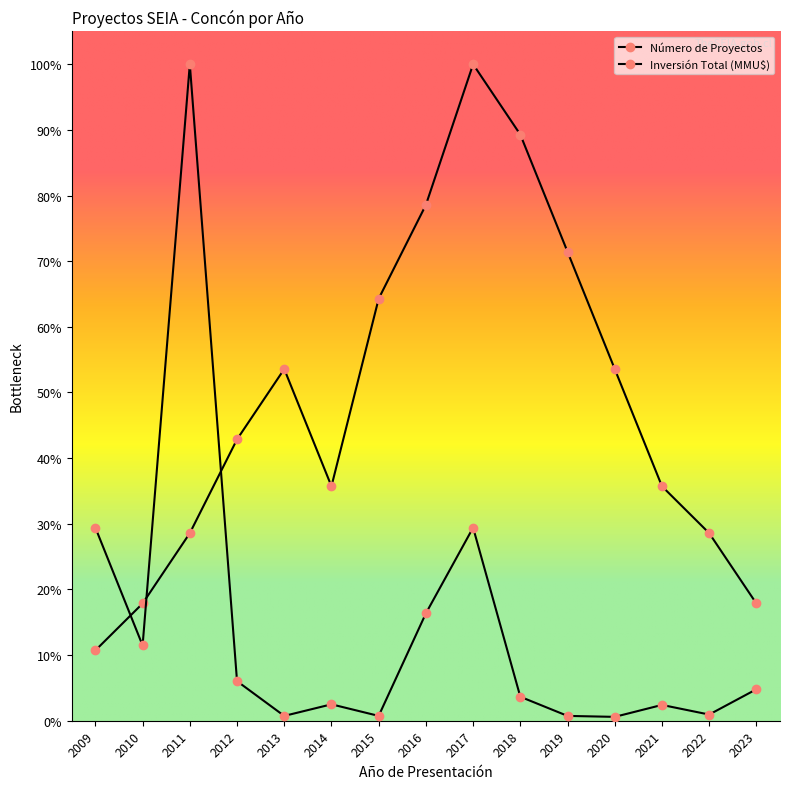

True or false: Inversión Total (MMU$) has a value of 0.3 at 2011.

False